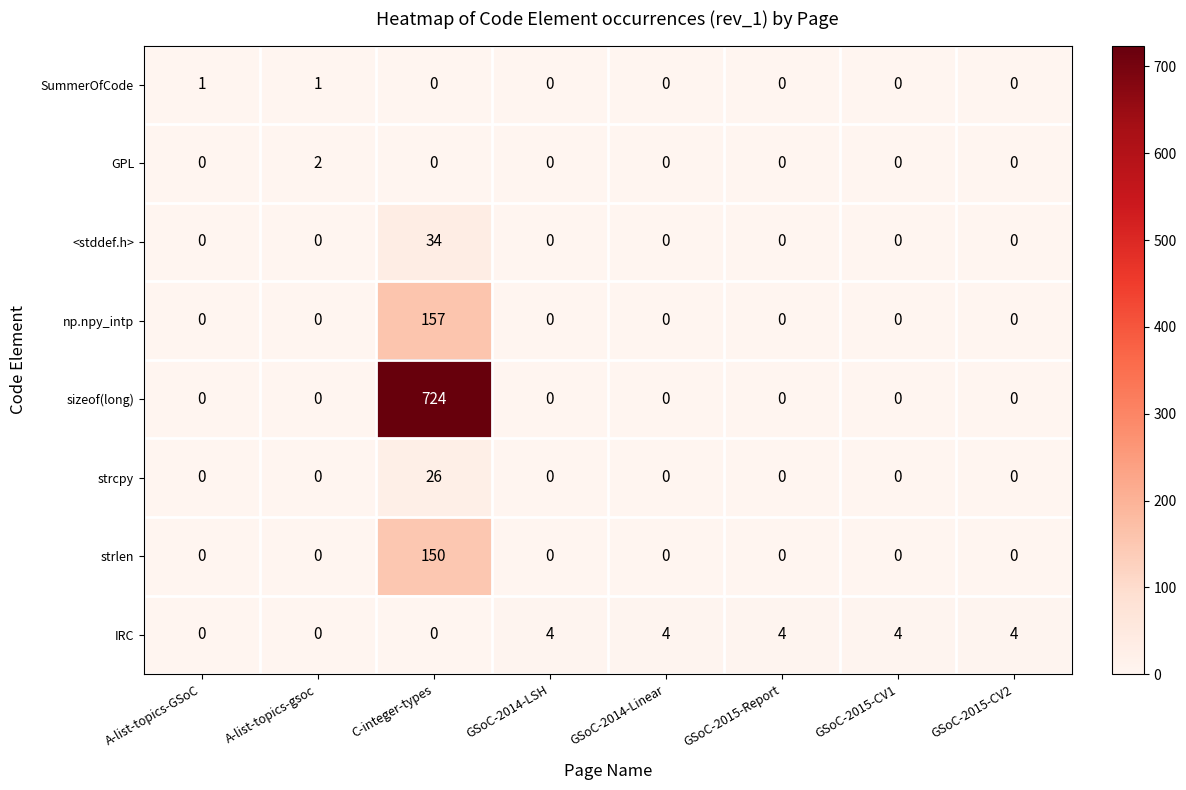

How many data points does each series have?

8